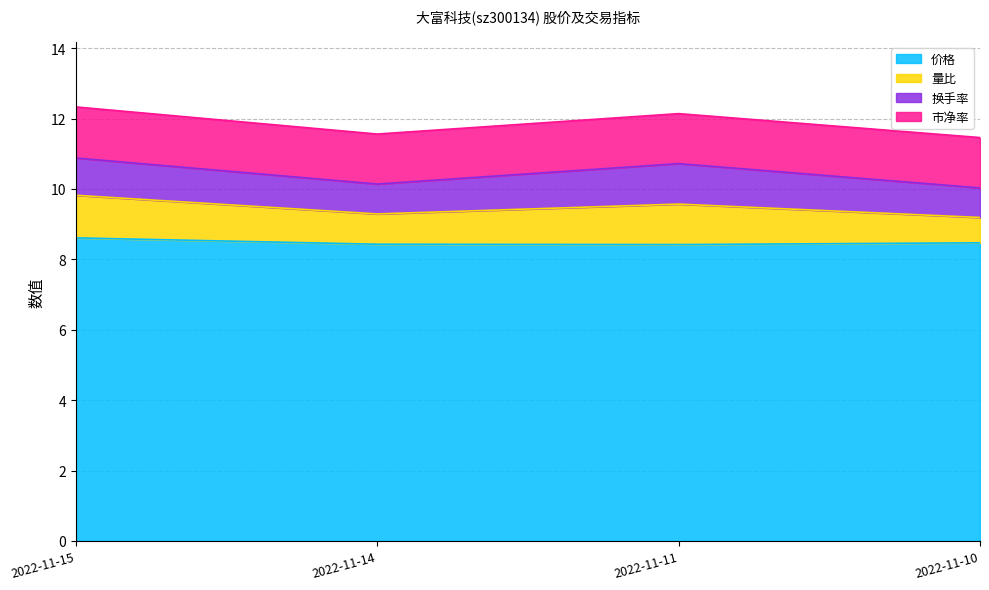

At which category does 量比 reach its first local peak?

2022-11-11